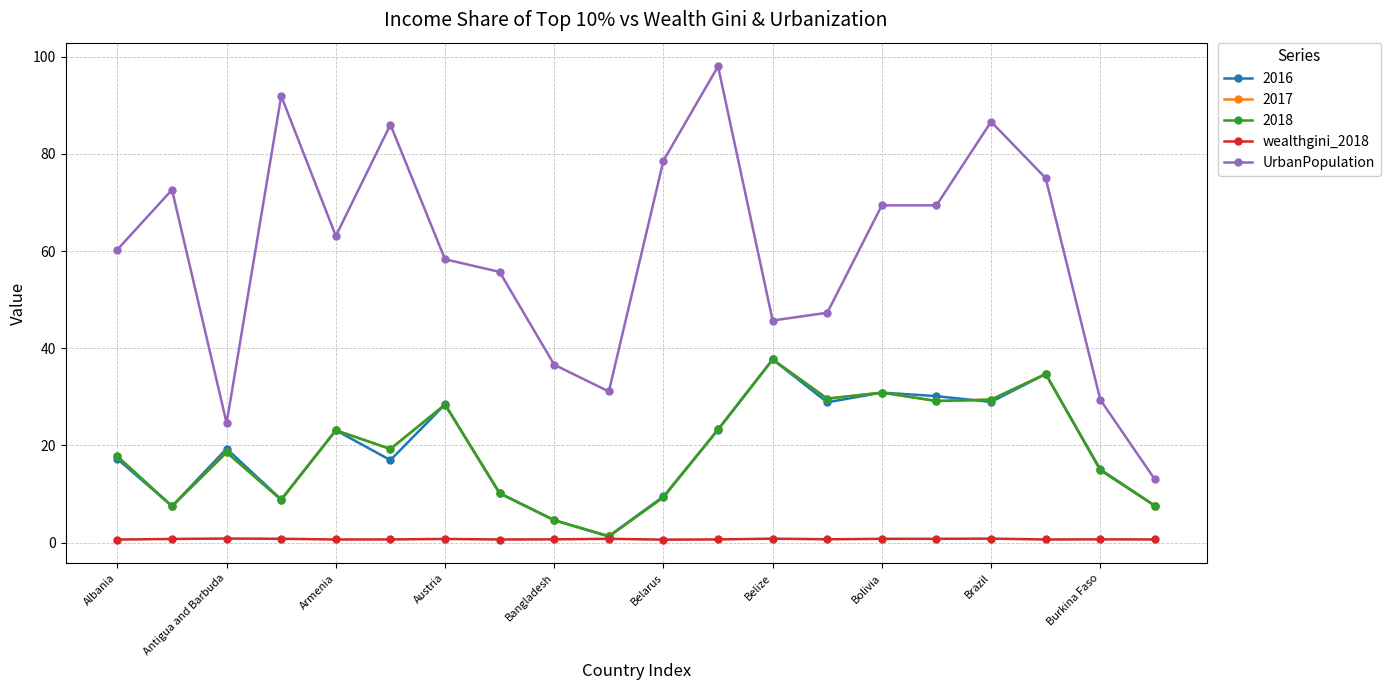

Where is wealthgini_2018 nearest to the value 0?

Belarus